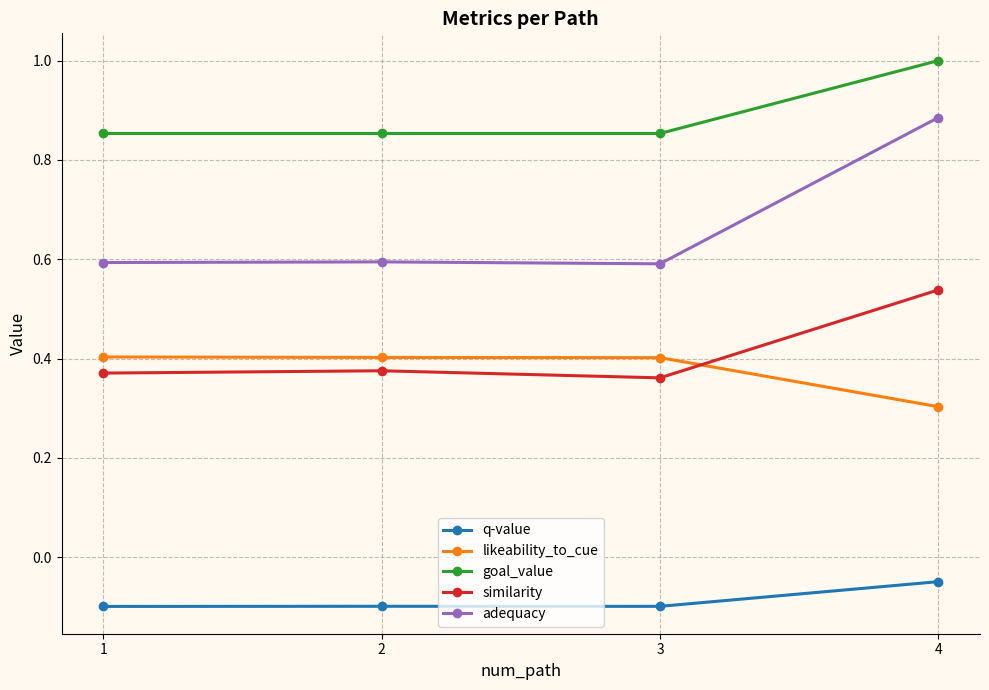

True or false: adequacy and likeability_to_cue intersect in this chart.

False